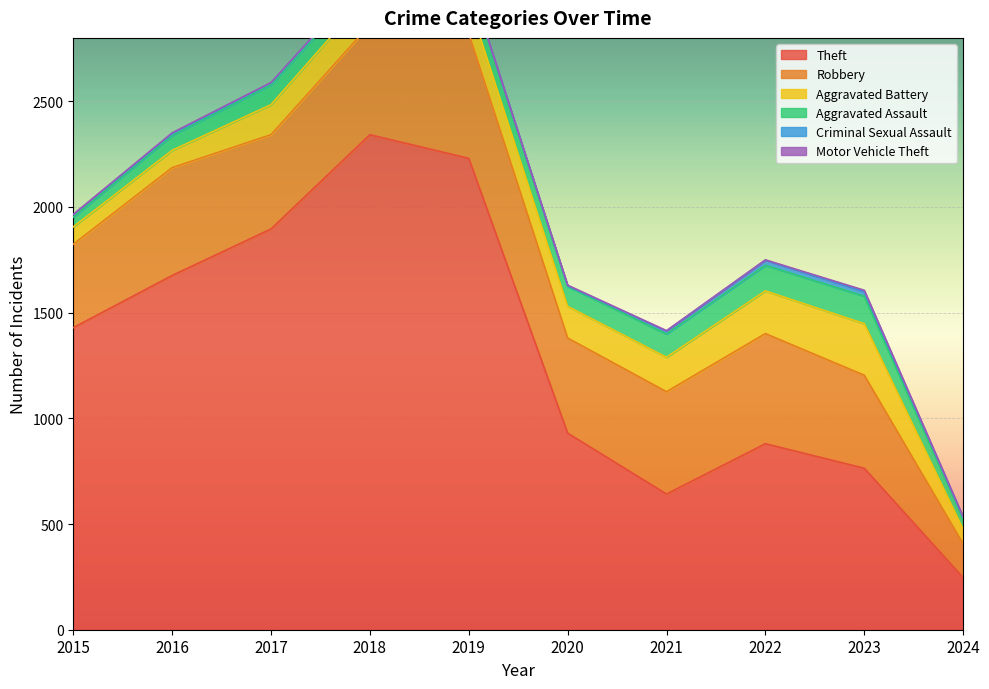

At how many categories does at least one series exceed 54?

10